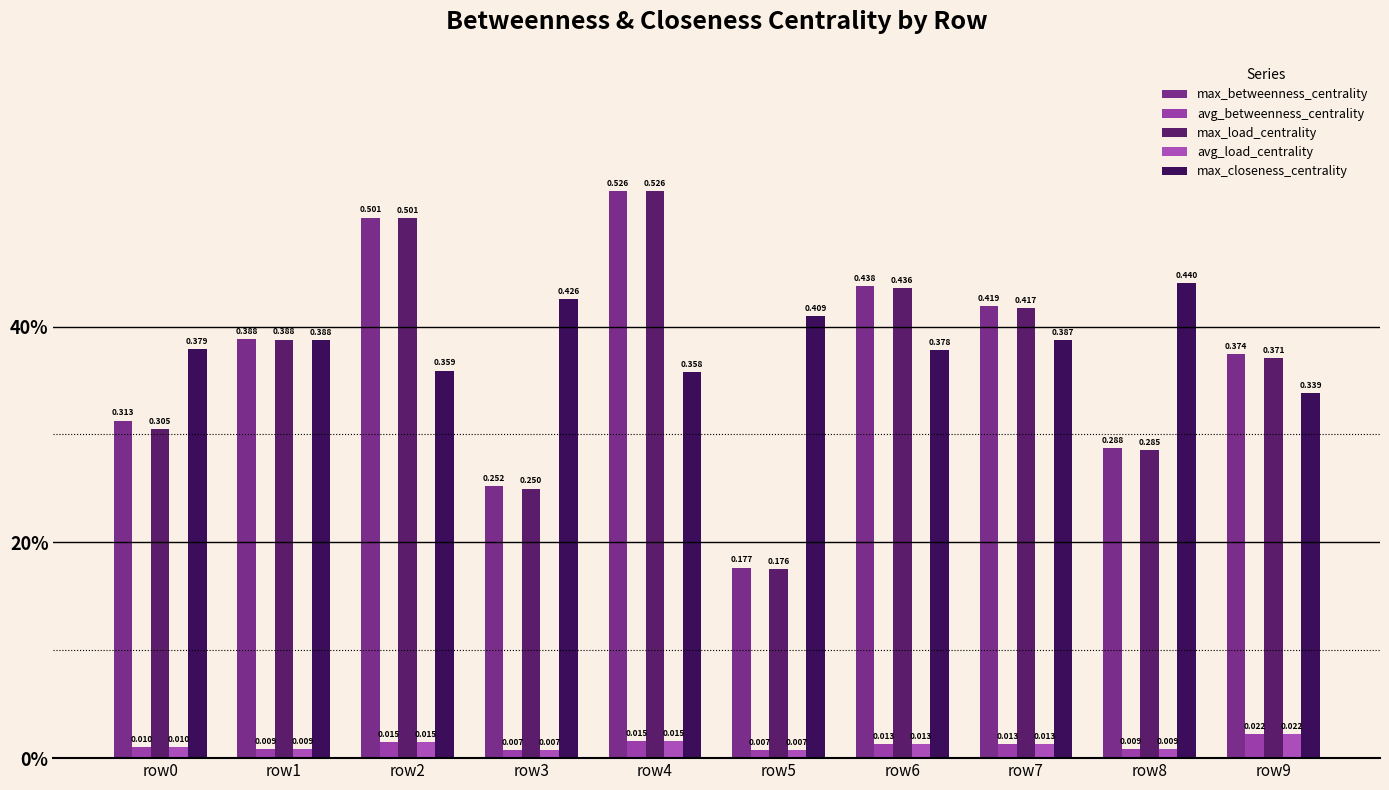

Does the chart contain any negative values?

No